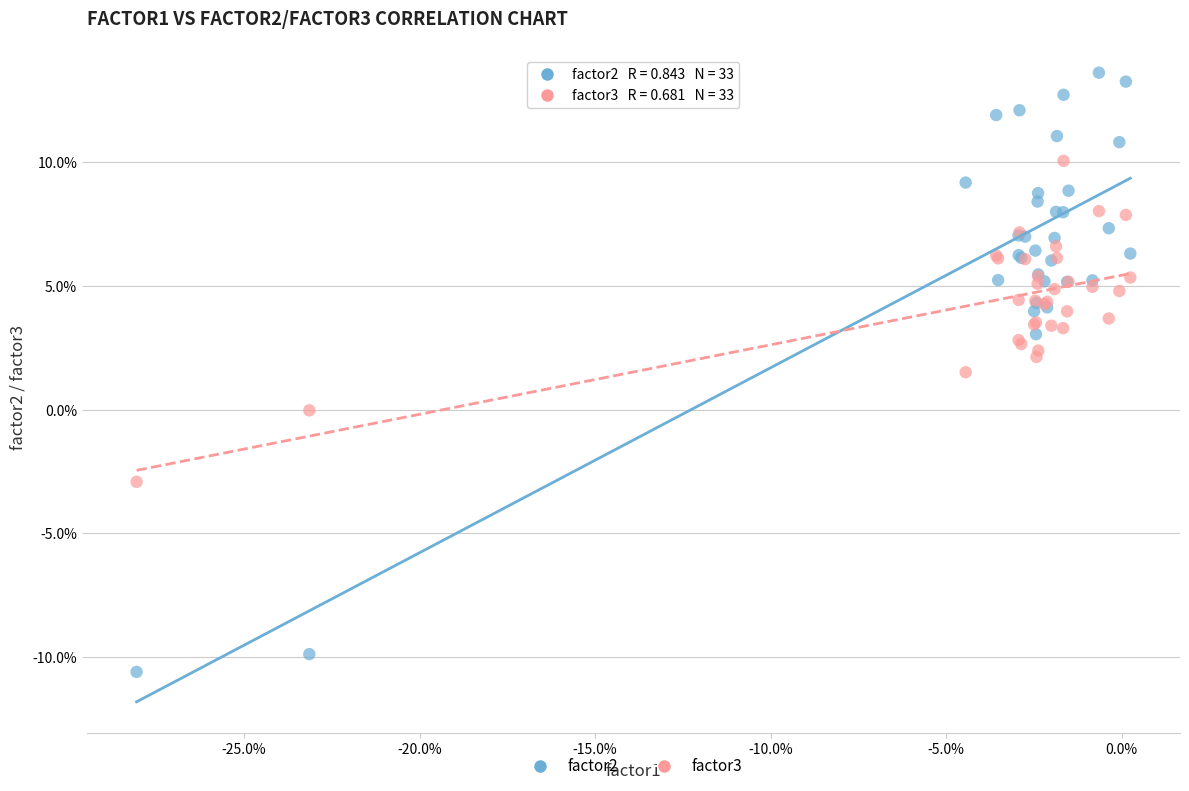

Which series contains the highest Y value?

factor2